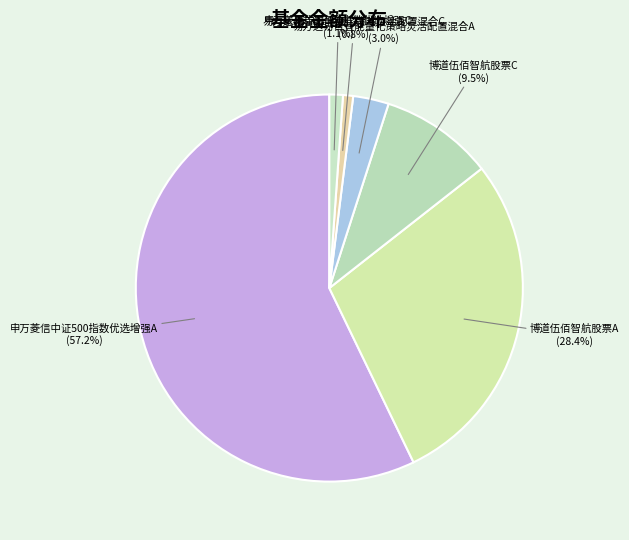

Which slice represents more than half of the pie?

申万菱信中证500指数优选增强A